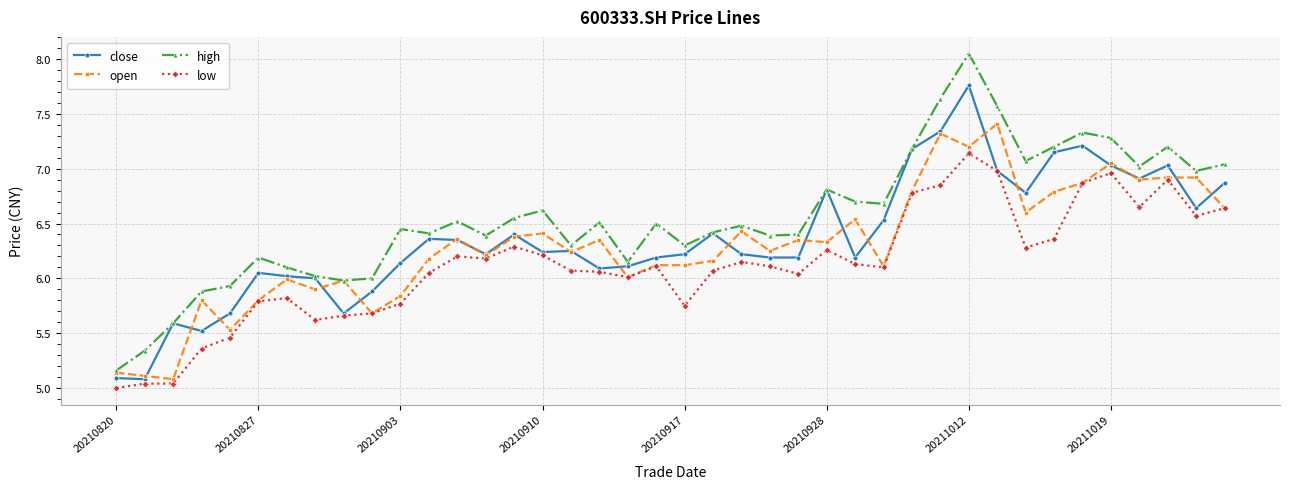

What is the maximum value for open?

7.4